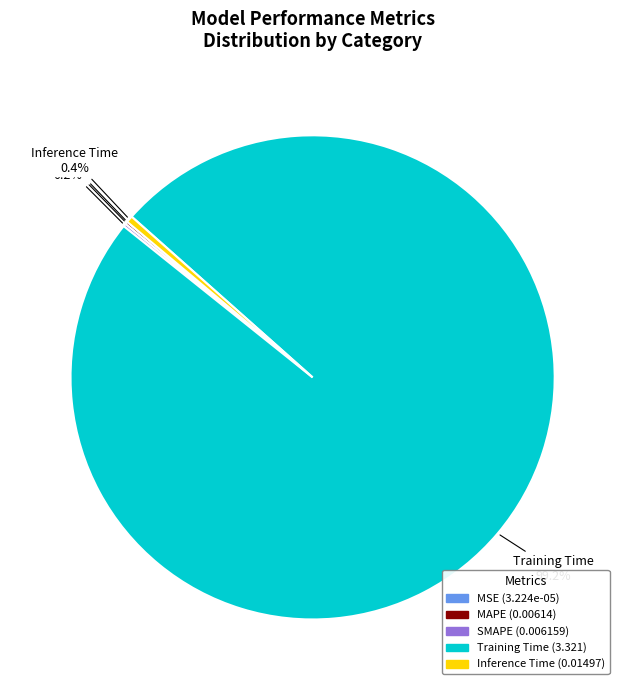

What is the total percentage of Inference Time and Training Time?

99.6%